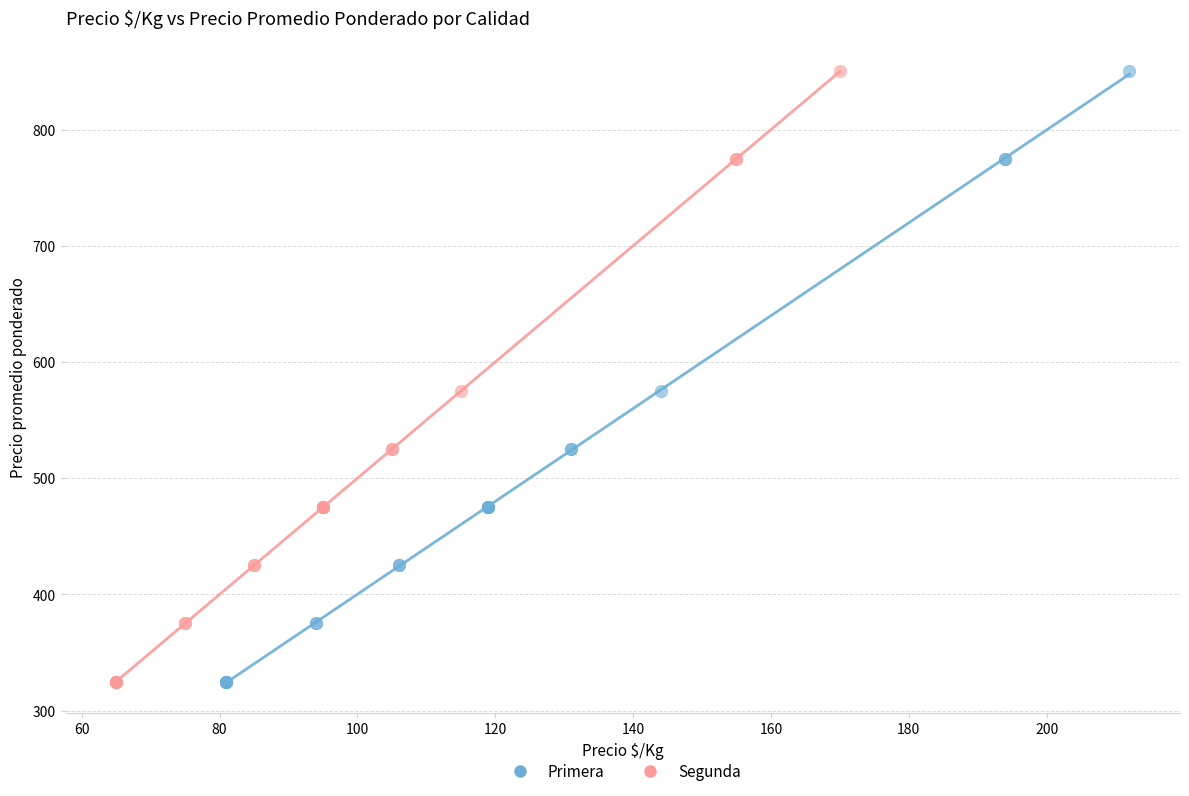

What are all the series names shown in the legend?

Primera, Segunda